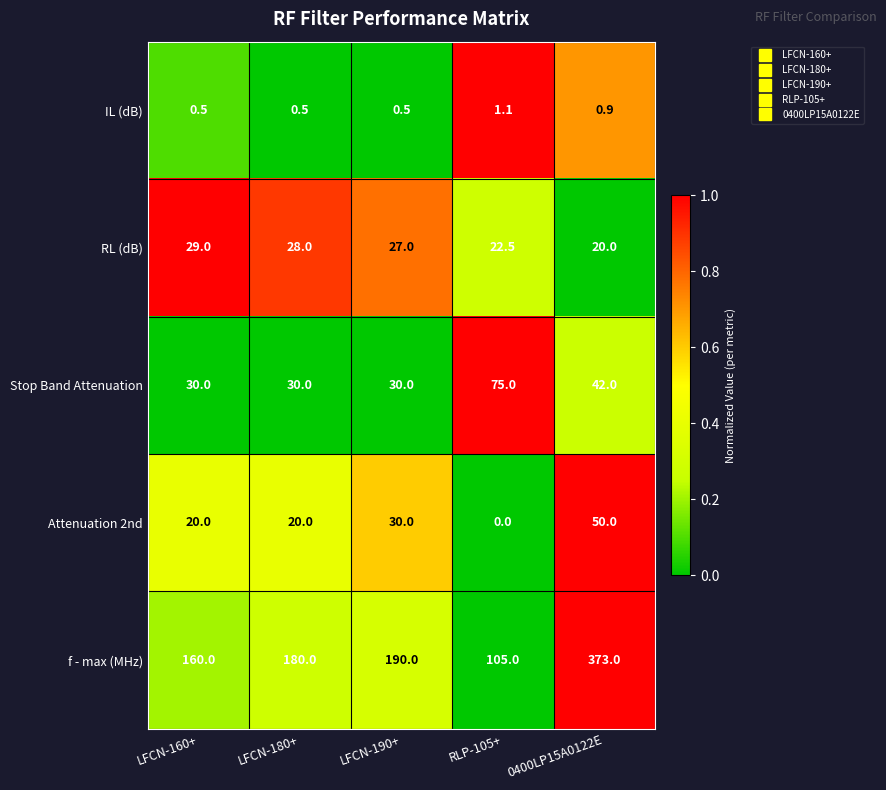

At how many categories does at least one series exceed 0?

5